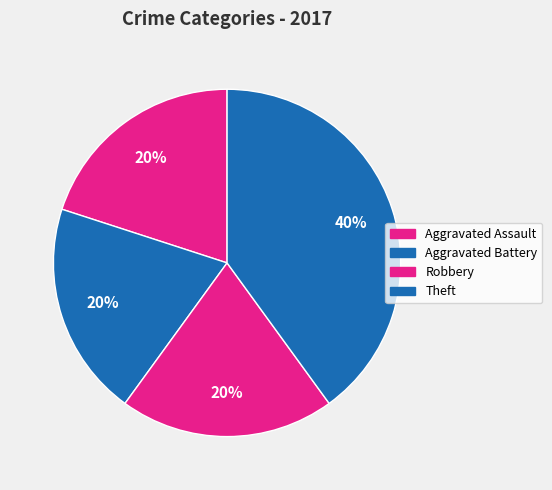

What is the ratio of the value at Theft to the value at Robbery?

2.0